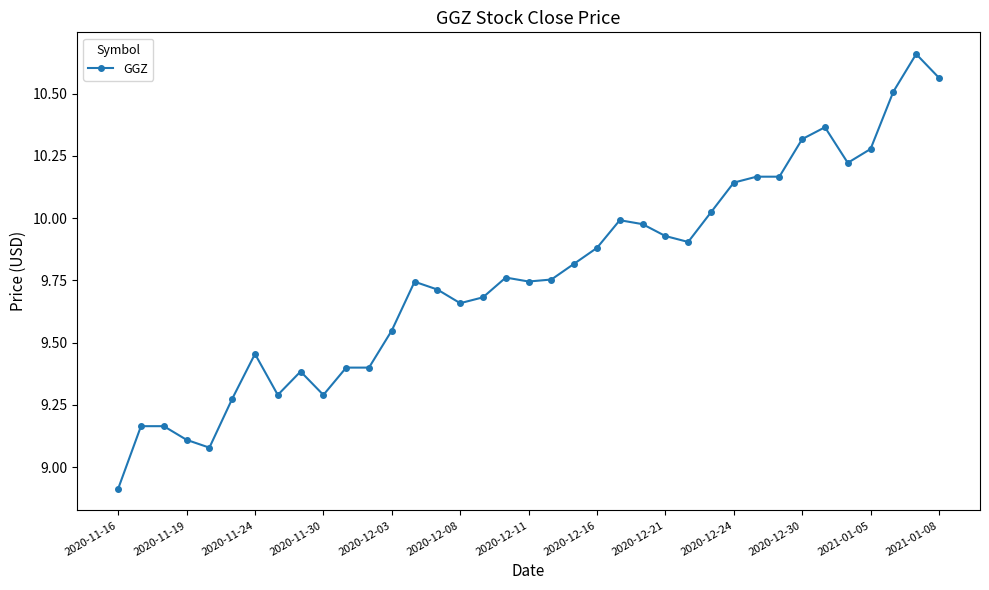

What is the sum of all values?

361.4